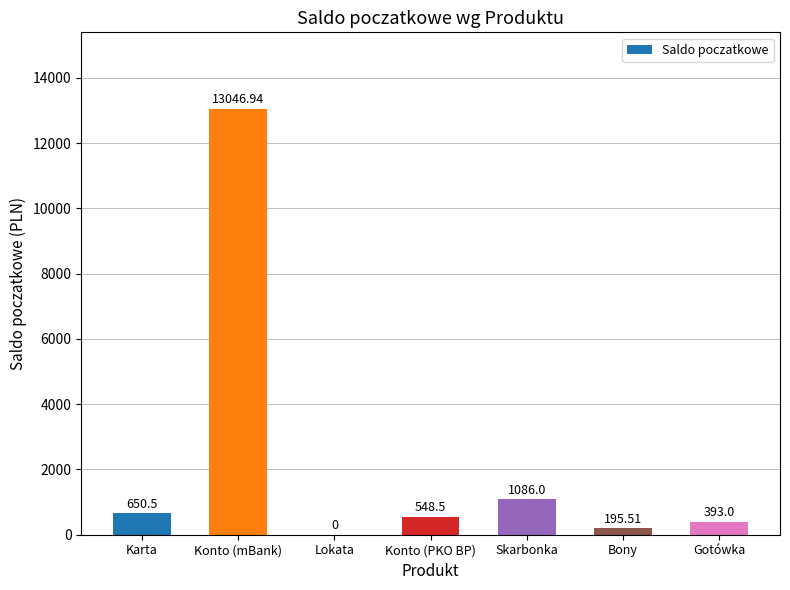

Where is the data nearest to the value 6523?

Skarbonka